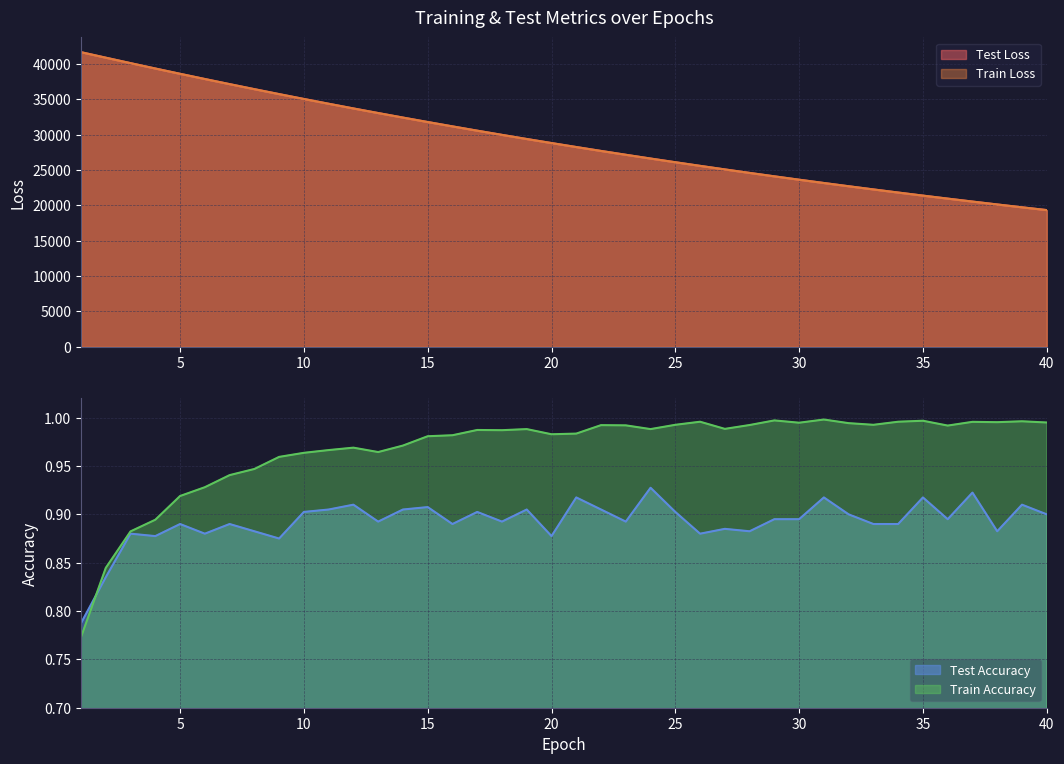

The train_loss series shows 23174.7 at 31. True or false?

True